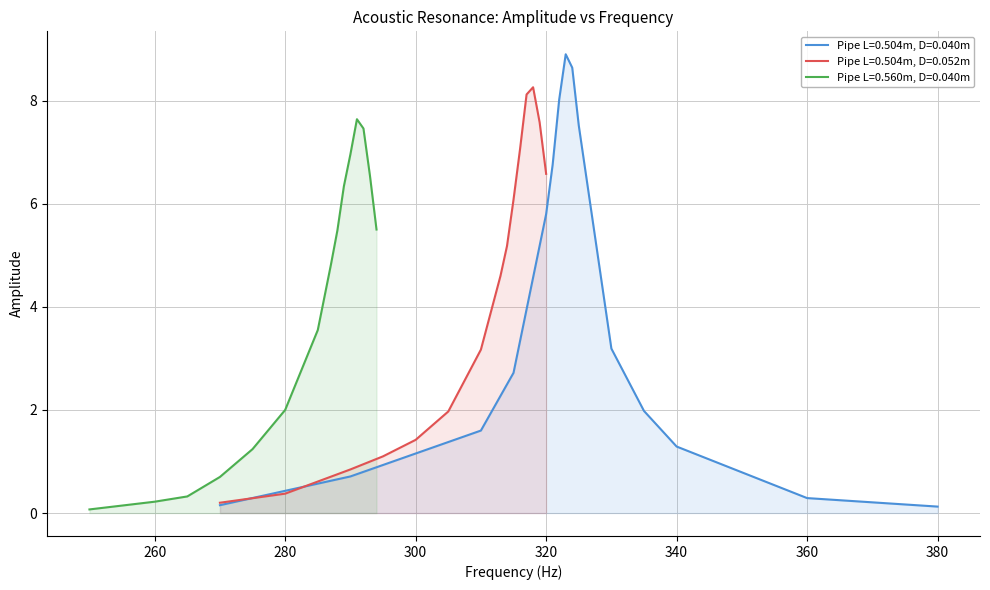

Is it true that Pipe L=0.504m, D=0.052m equals 13.5 at 12?

False